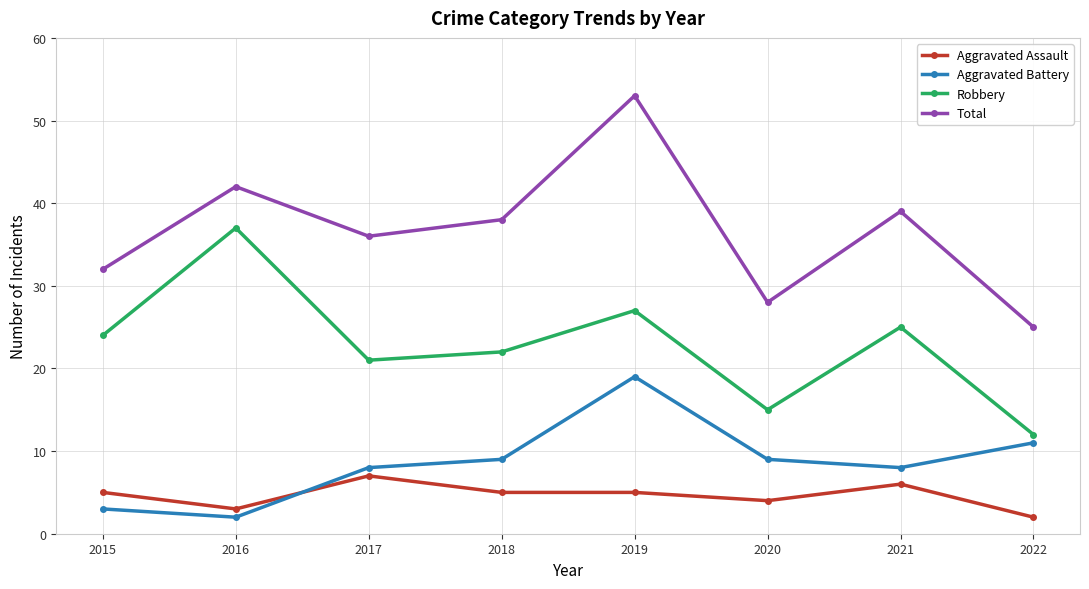

What is the difference between the maximum and minimum values in the Robbery series?

25